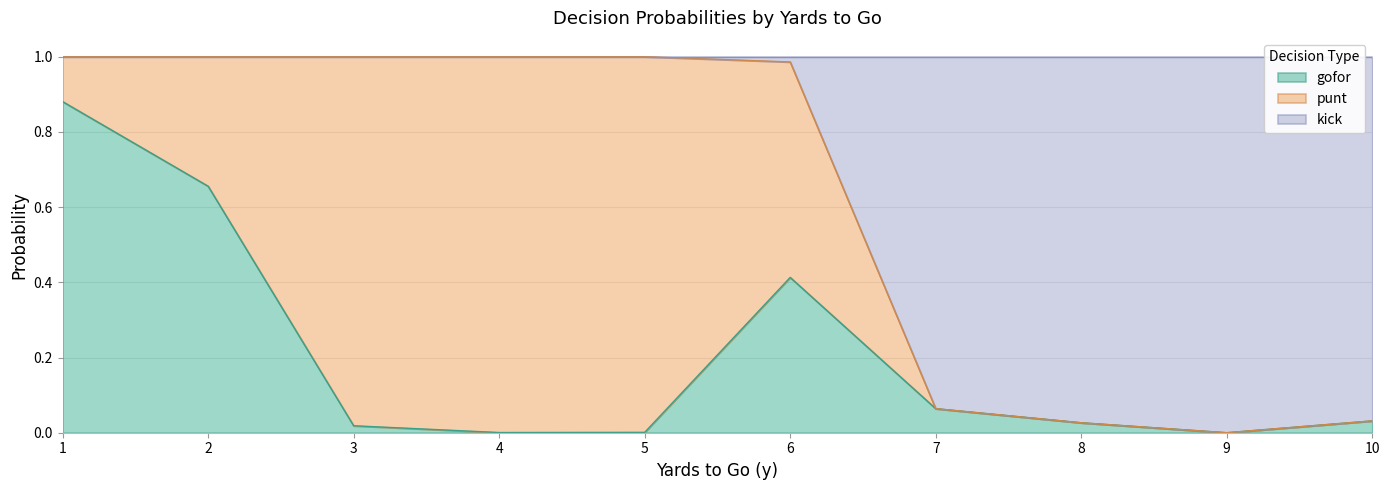

At which category does gofor reach its first local peak?

6